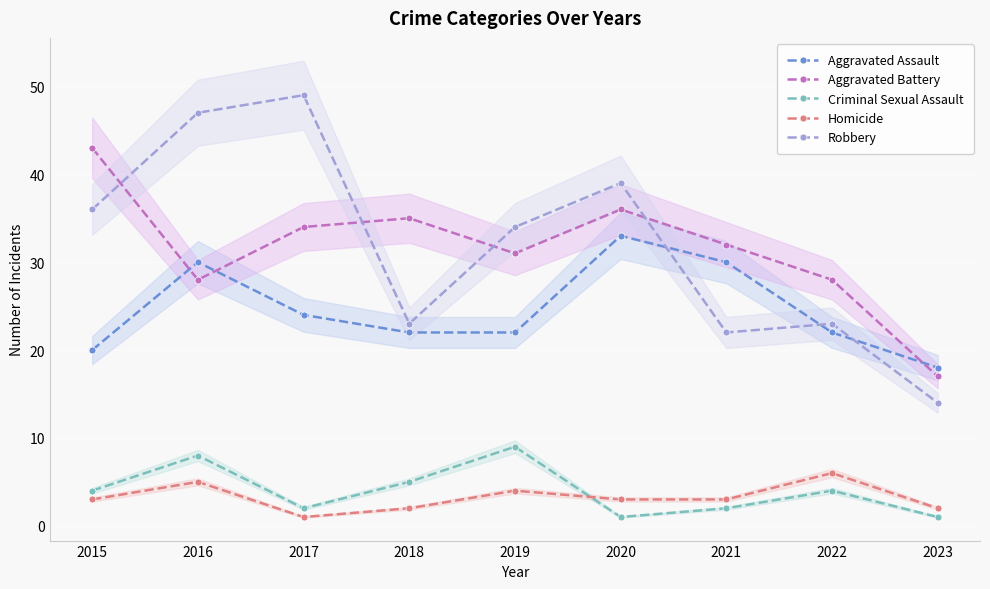

True or false: Robbery has a value of 84 at 2017.

False